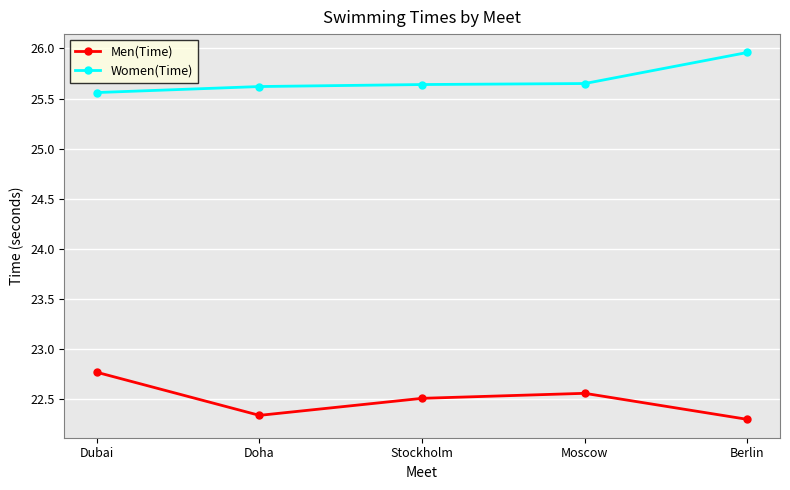

True or false: Men(Time) and Women(Time) intersect in this chart.

False